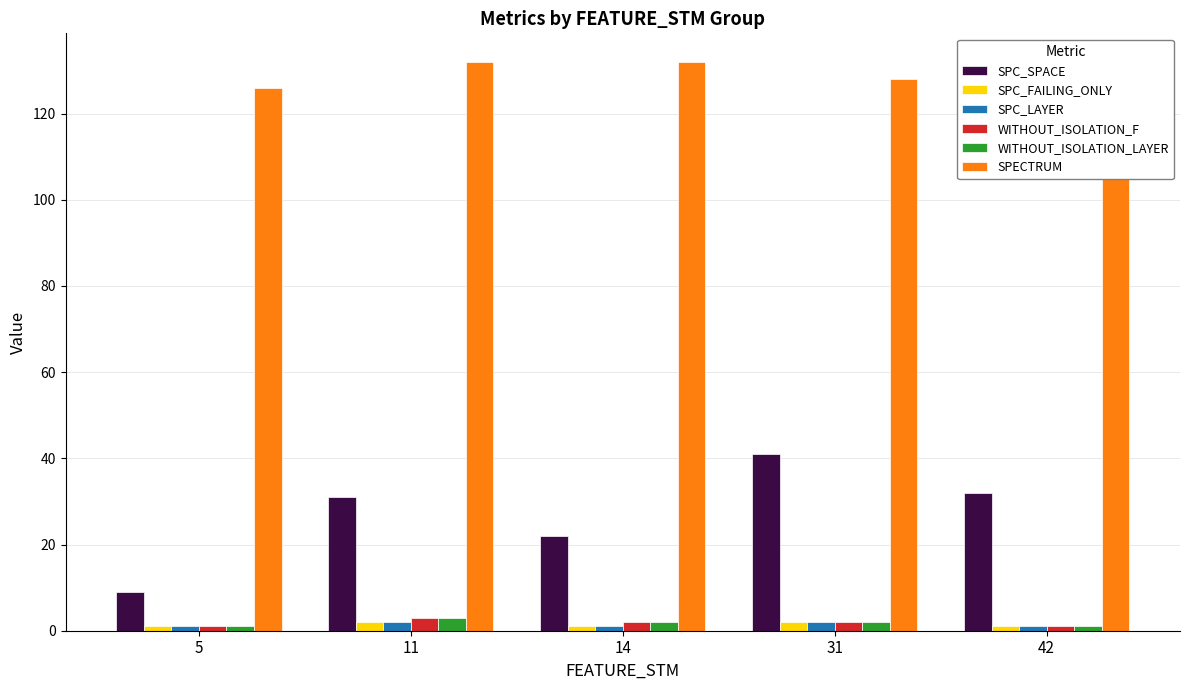

What is the sum of all WITHOUT_ISOLATION_F values?

9